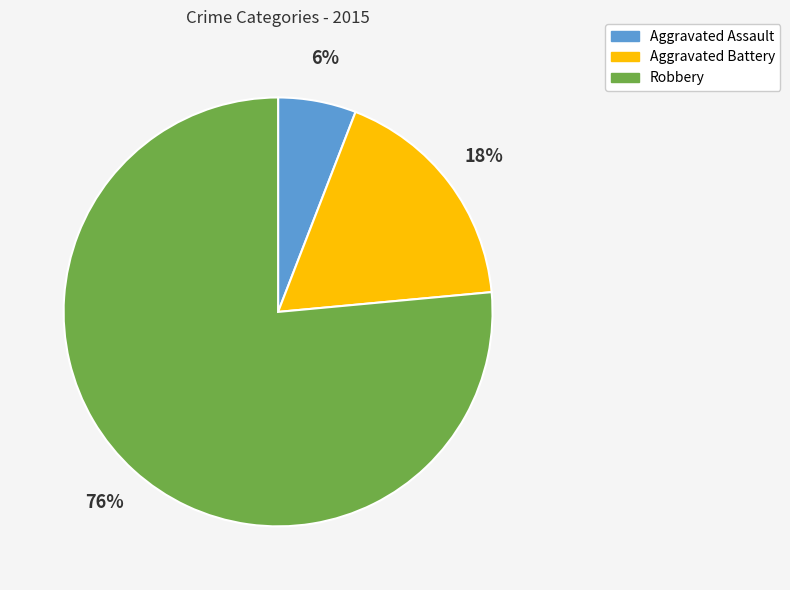

To the nearest percent, what is the difference between the Aggravated Battery and Aggravated Assault slice percentages?

12%